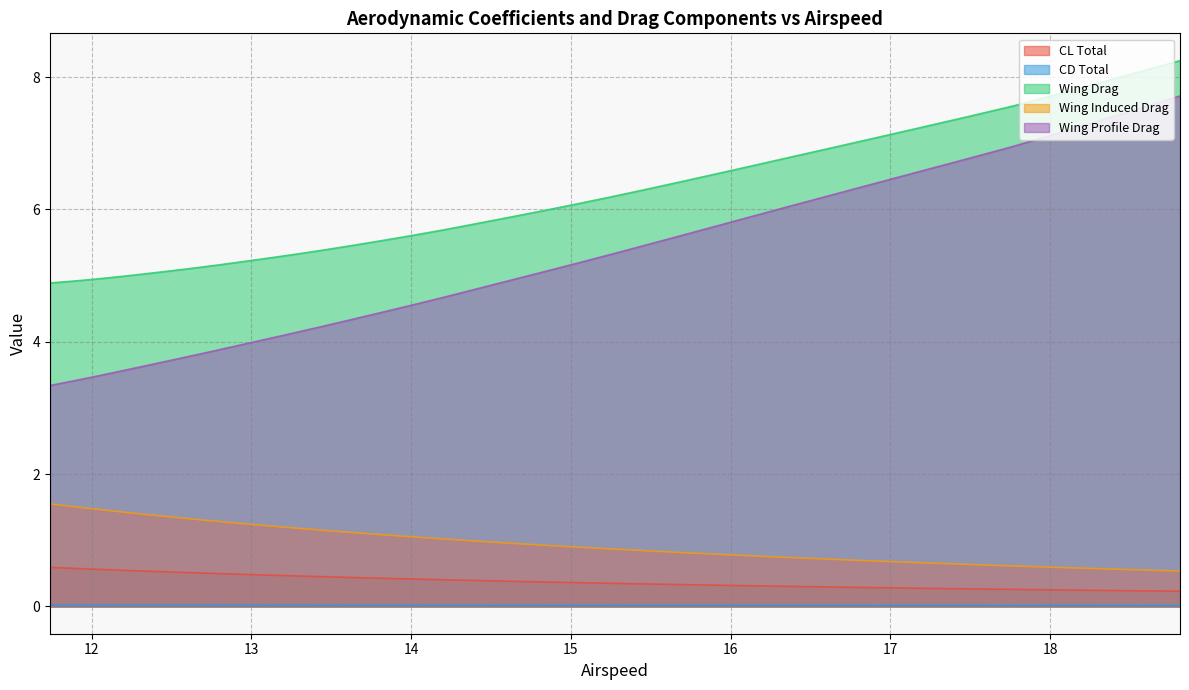

At which label is Wing Drag closest to 6?

14.8536